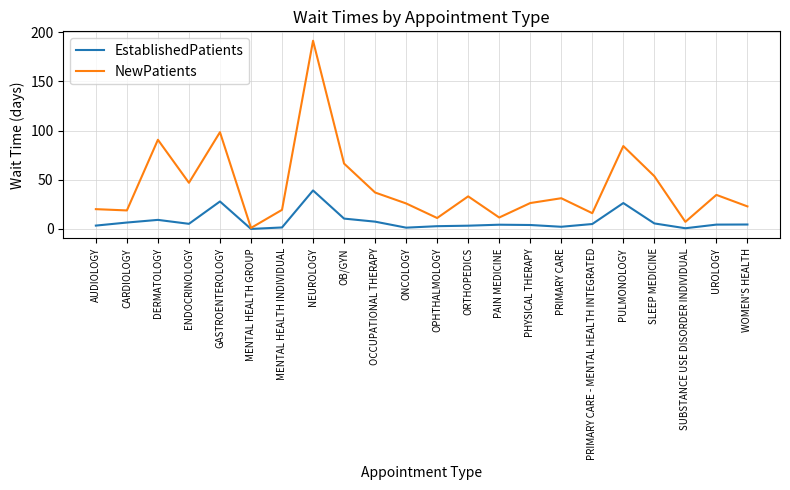

Read the NewPatients value at ENDOCRINOLOGY.

46.9